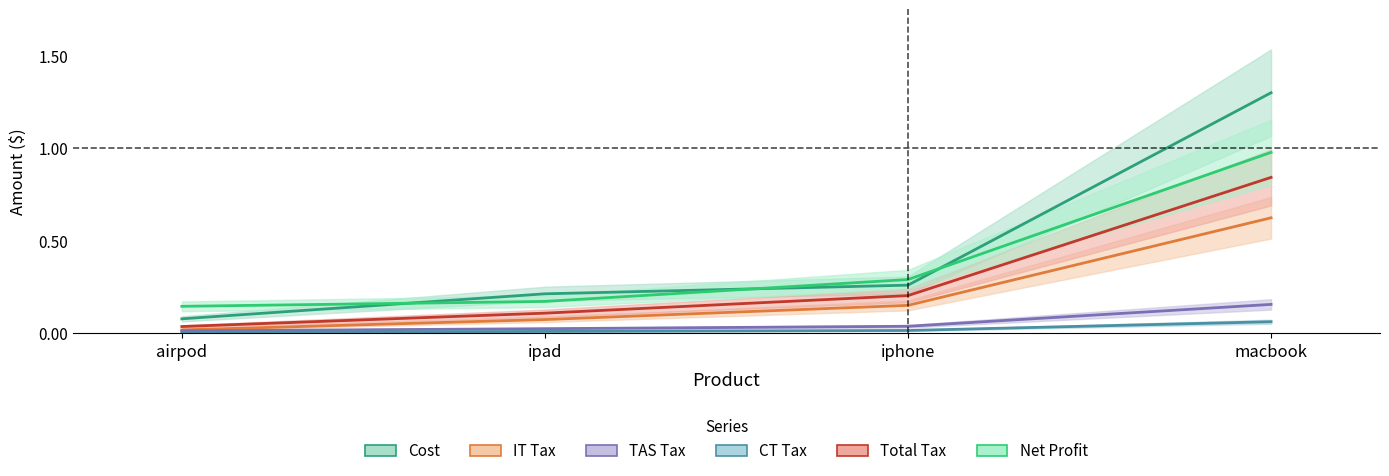

What is the total value across all series at iphone?

1.0